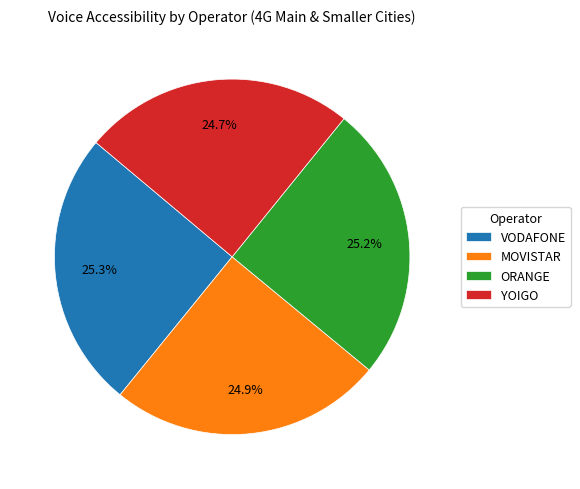

What percentage is NOT represented by VODAFONE?

74.7%